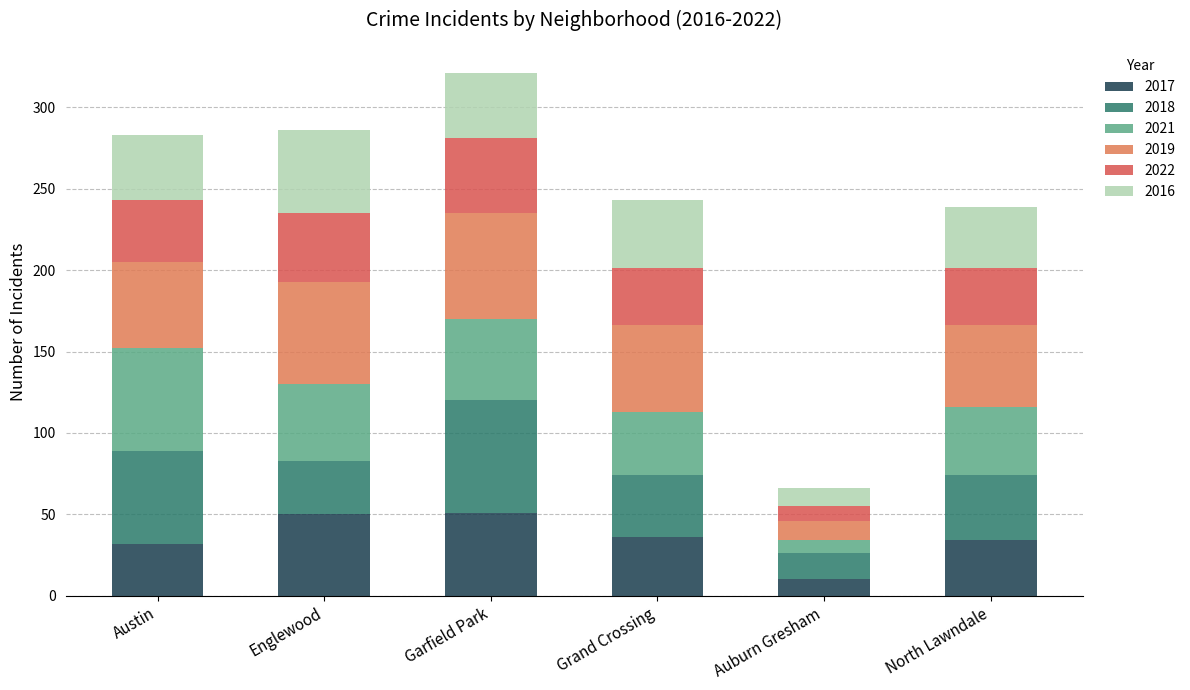

Are the bars horizontal?

No